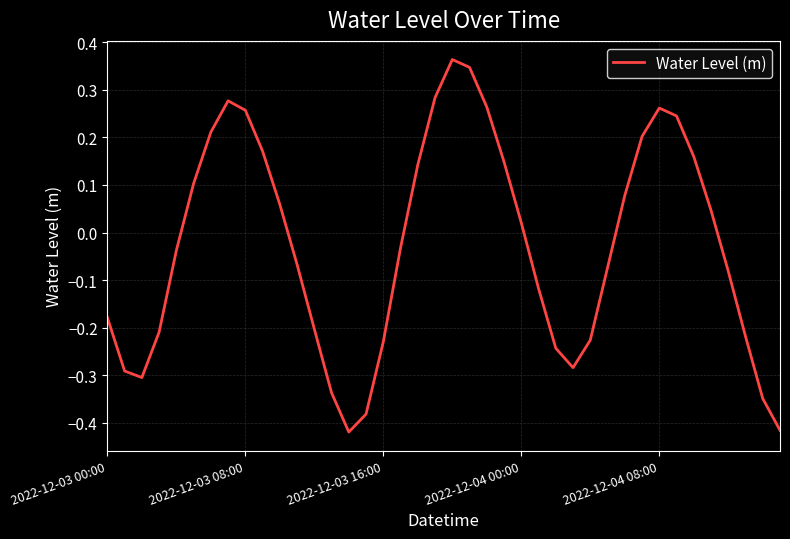

What is the difference between the maximum and minimum values?

0.8